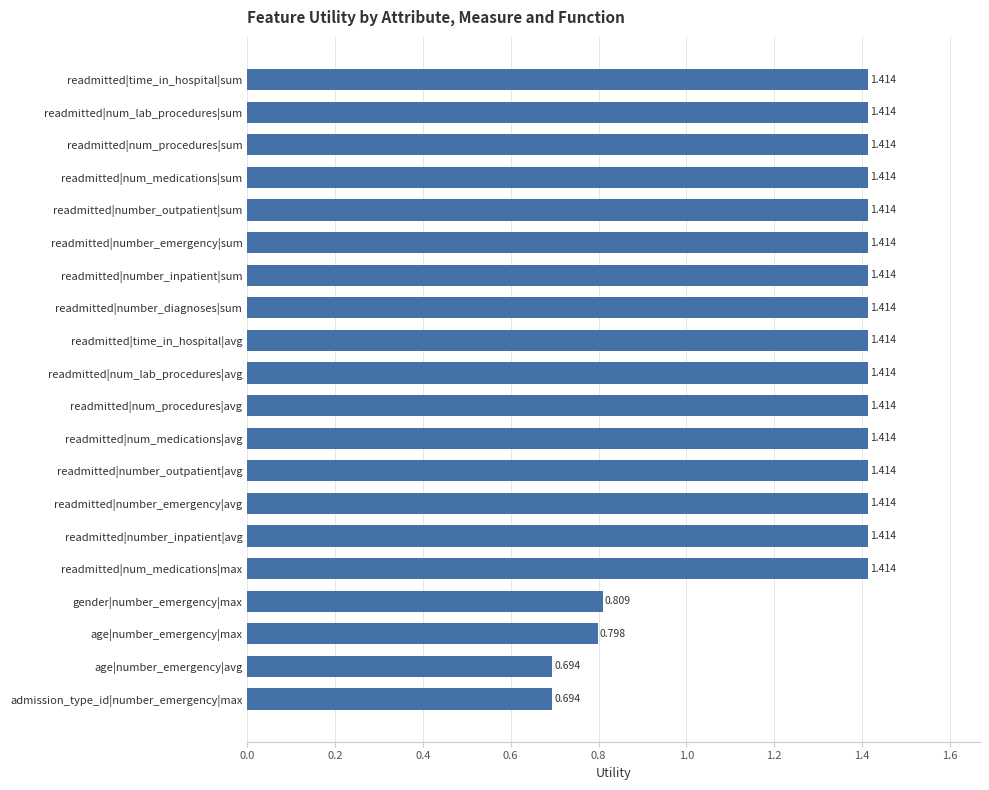

What is the label of the 5th bar from the bottom?

readmitted|num_medications|max